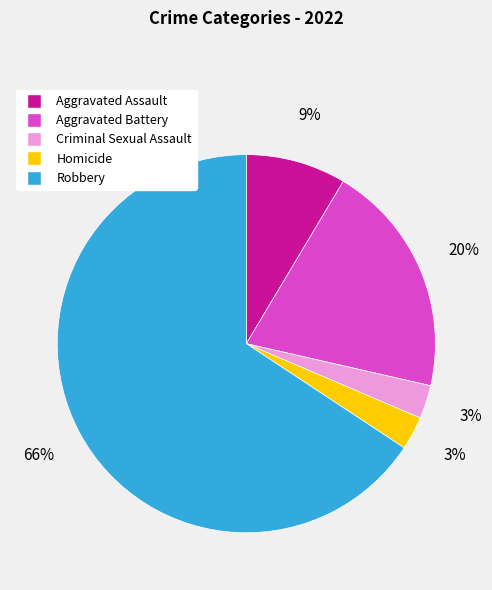

Is it true that Robbery is 66% of the pie?

True